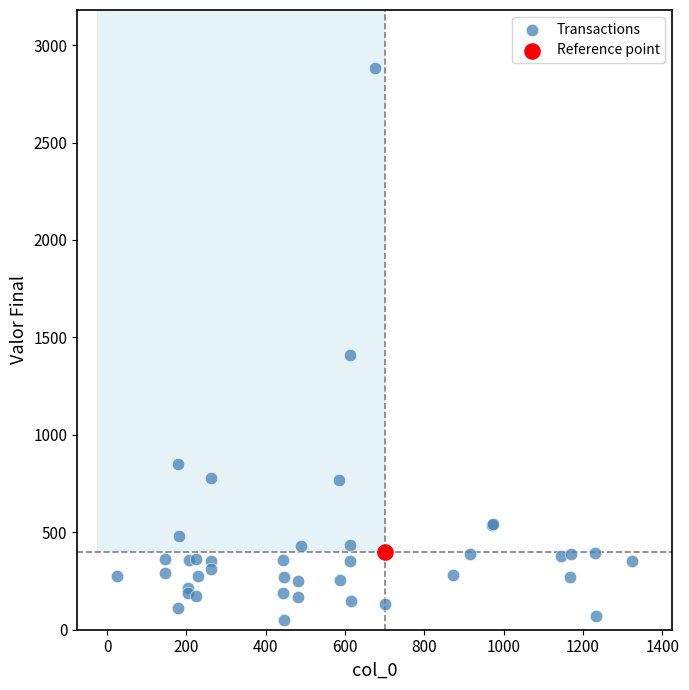

What are all the series names shown in the legend?

Transactions, Reference point